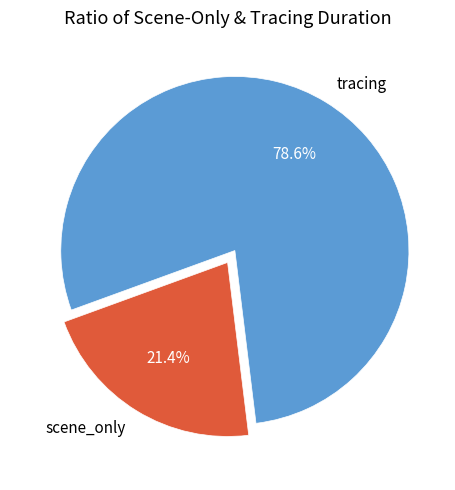

How many segments does this pie chart have?

2